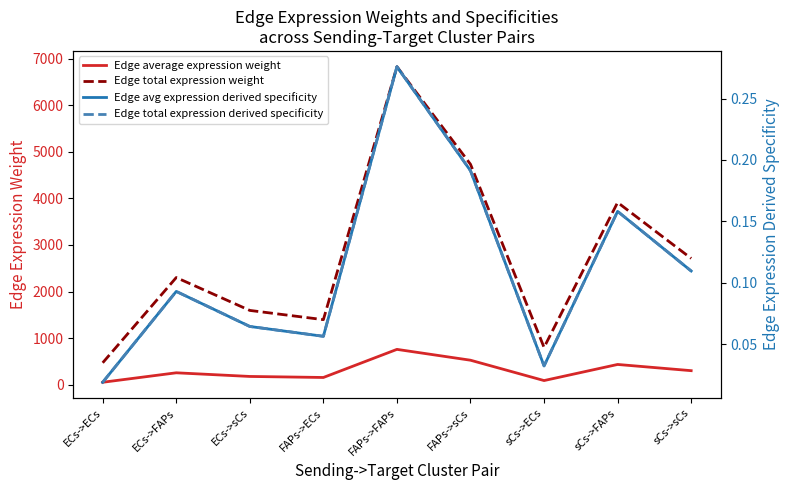

At which category does Edge total expression weight reach its first local peak?

ECs->FAPs